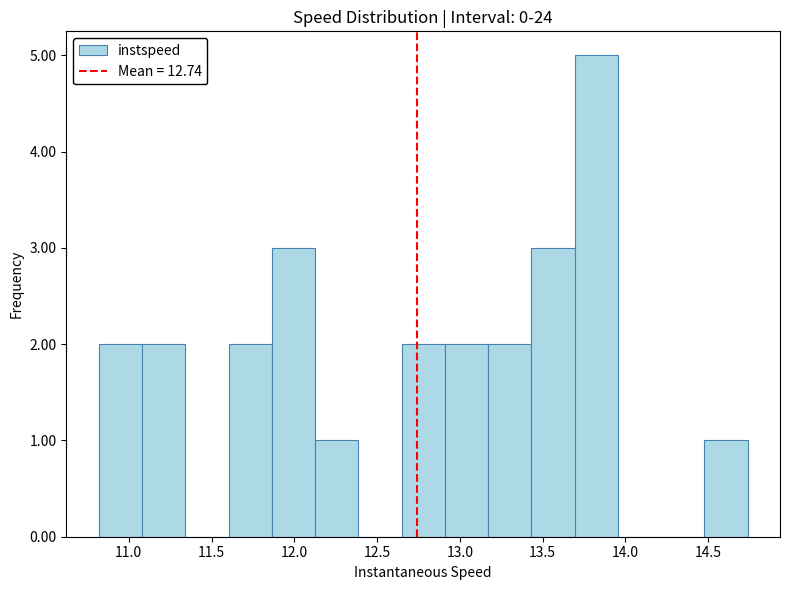

Reading left to right, transcribe this chart: for each bar, give the range it covers on the x-axis and its height. Neither the bar edges nor the heights are printed on the chart, so give them approximately, as read against the axes.

10.80 to 11.10: 2
11.10 to 11.35: 2
11.35 to 11.60: 0
11.60 to 11.85: 2
11.85 to 12.15: 3
12.15 to 12.40: 1
12.40 to 12.65: 0
12.65 to 12.90: 2
12.90 to 13.15: 2
13.15 to 13.45: 2
13.45 to 13.70: 3
13.70 to 13.95: 5
13.95 to 14.20: 0
14.20 to 14.50: 0
14.50 to 14.75: 1